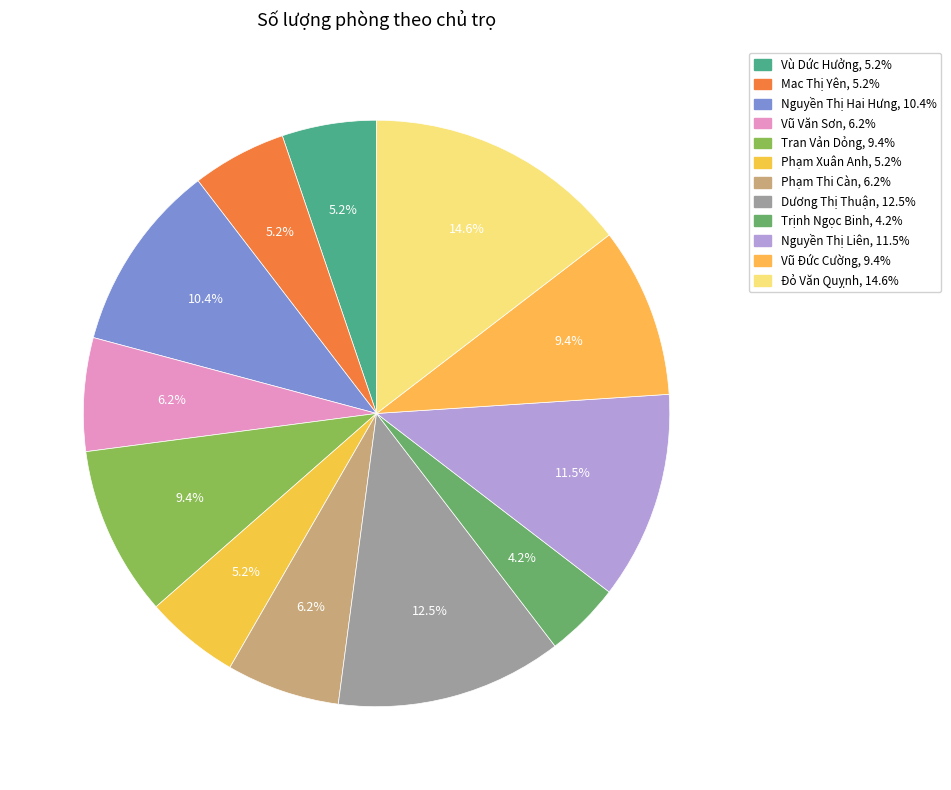

What is the change in value from Nguyền Thị Liên to Vũ Đức Cường?

-2